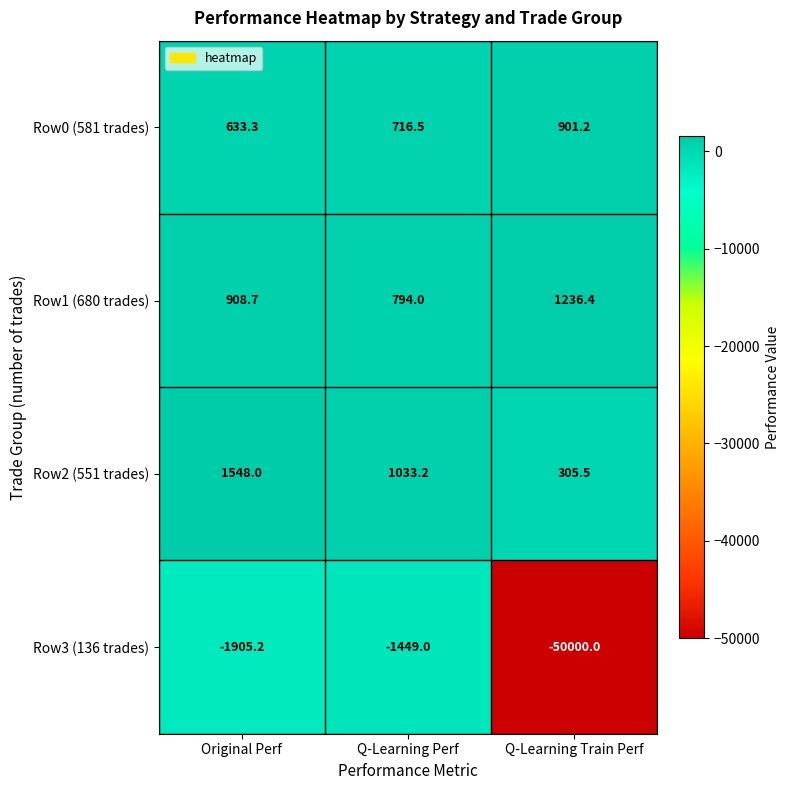

At which category is the sum across all series the highest?

Original Perf